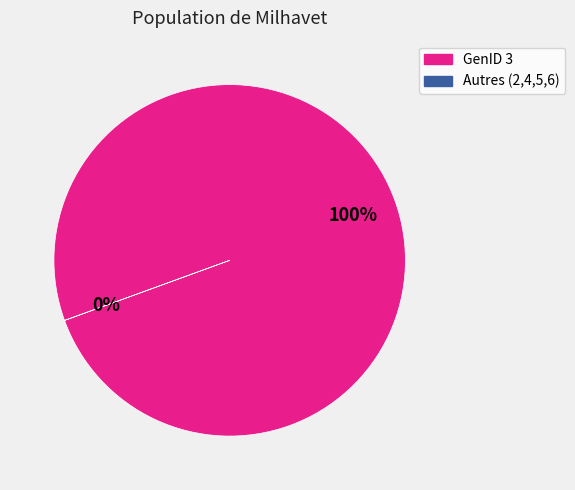

Does any single category account for the majority?

Yes